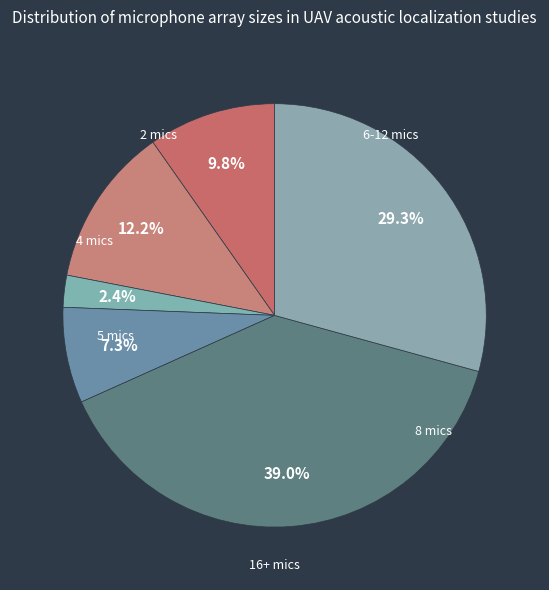

How many slices are in this pie chart?

6